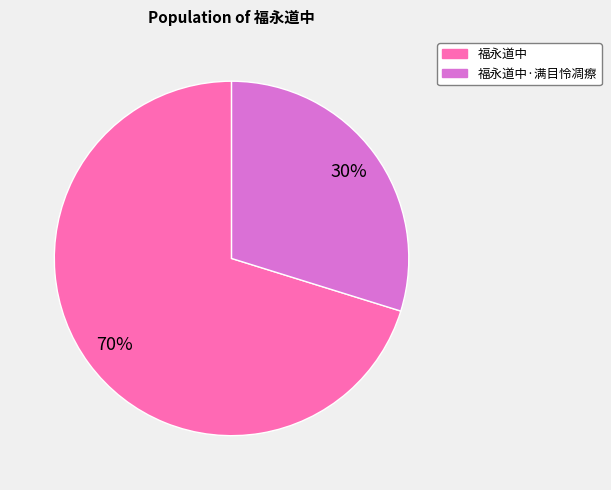

Does any single category account for the majority?

Yes